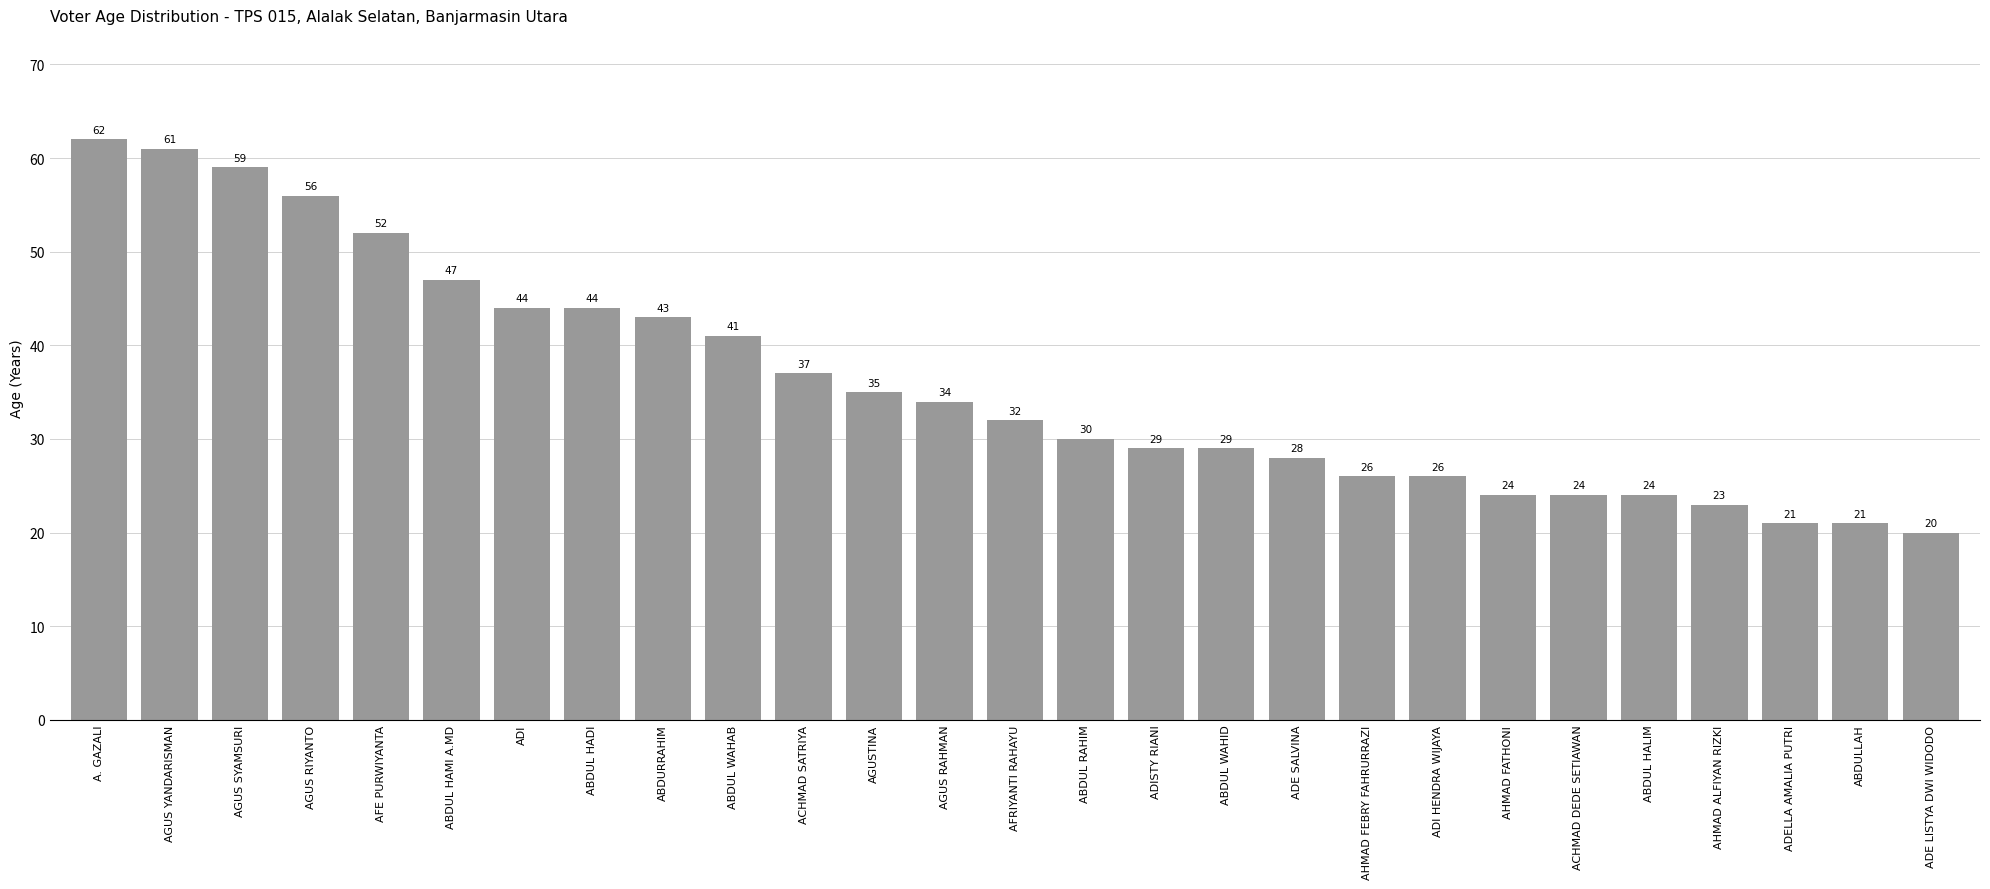

Reading left to right, what are all the values shown in this chart?

A. GAZALI=62	AGUS YANDARISMAN=61	AGUS SYAMSURI=59	AGUS RIYANTO=56	AFE PURWIYANTA=52	ABDUL HAMI A.MD=47	ADI=44	ABDUL HADI=44	ABDURRAHIM=43	ABDUL WAHAB=41	ACHMAD SATRIYA=37	AGUSTINA=35	AGUS RAHMAN=34	AFRIYANTI RAHAYU=32	ABDUL RAHIM=30	ADISTY RIANI=29	ABDUL WAHID=29	ADE SALVINA=28	AHMAD FEBRY FAHRURRAZI=26	ADI HENDRA WIJAYA=26	AHMAD FATHONI=24	ACHMAD DEDE SETIAWAN=24	ABDUL HALIM=24	AHMAD ALFIYAN RIZKI=23	ADELLA AMALIA PUTRI=21	ABDULLAH=21	ADE LISTYA DWI WIDODO=20